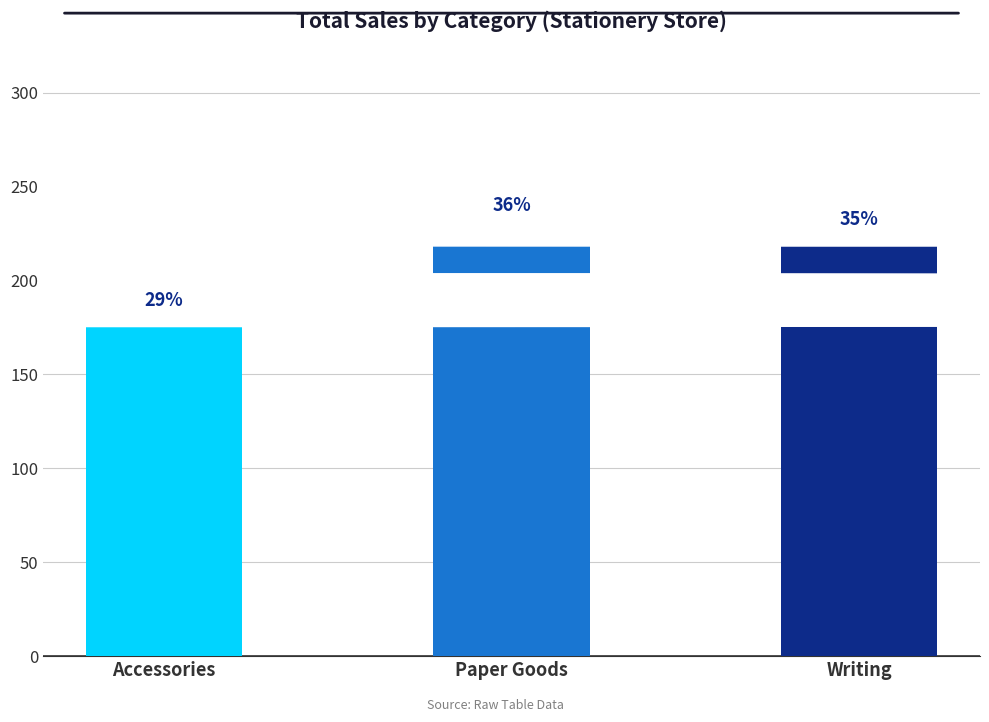

How many bars are there in total?

3